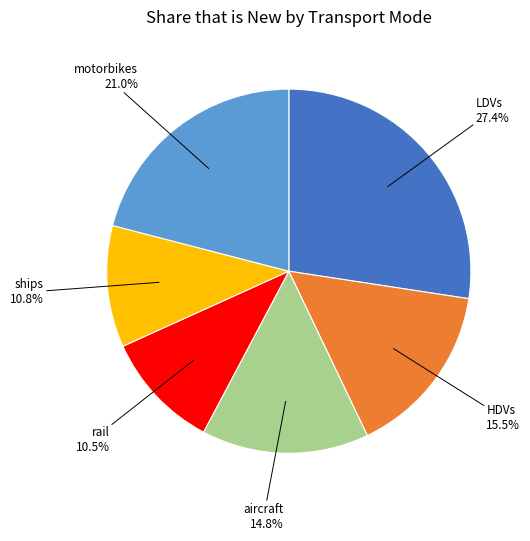

To the nearest percent, what portion does LDVs represent?

27%